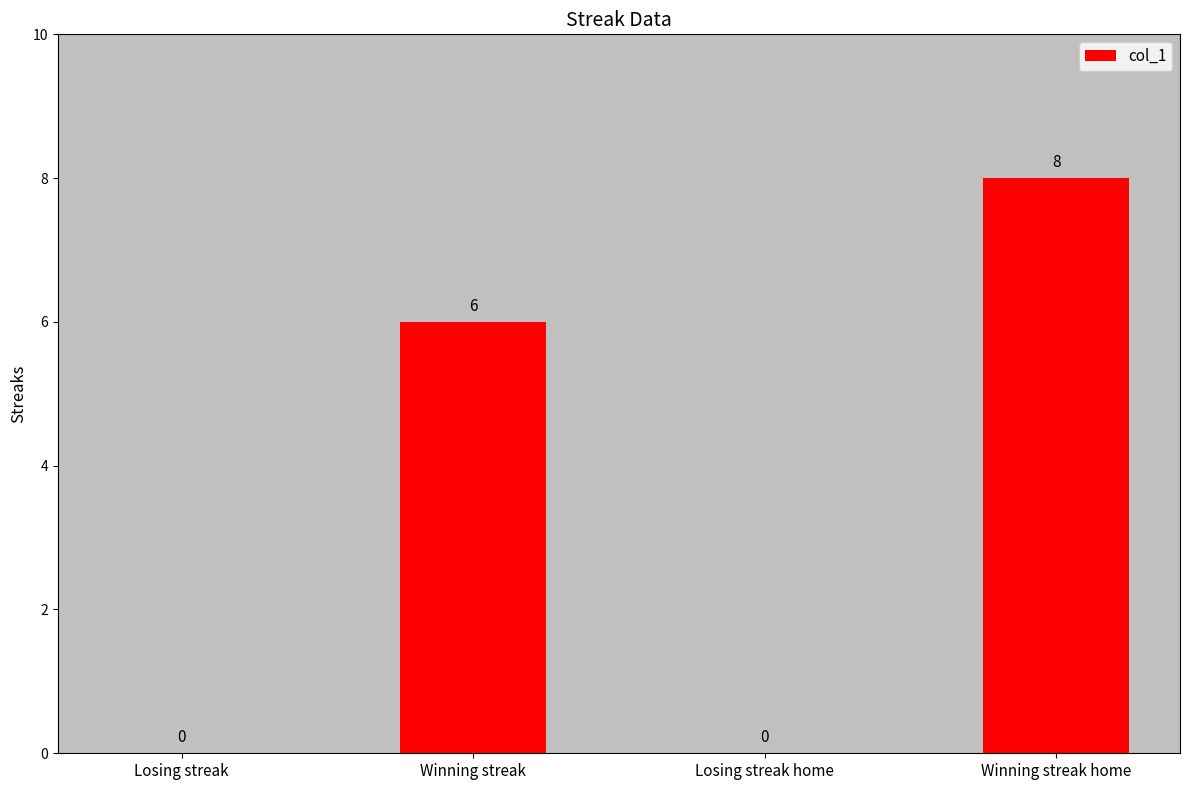

At which label is the value closest to 4?

Winning streak